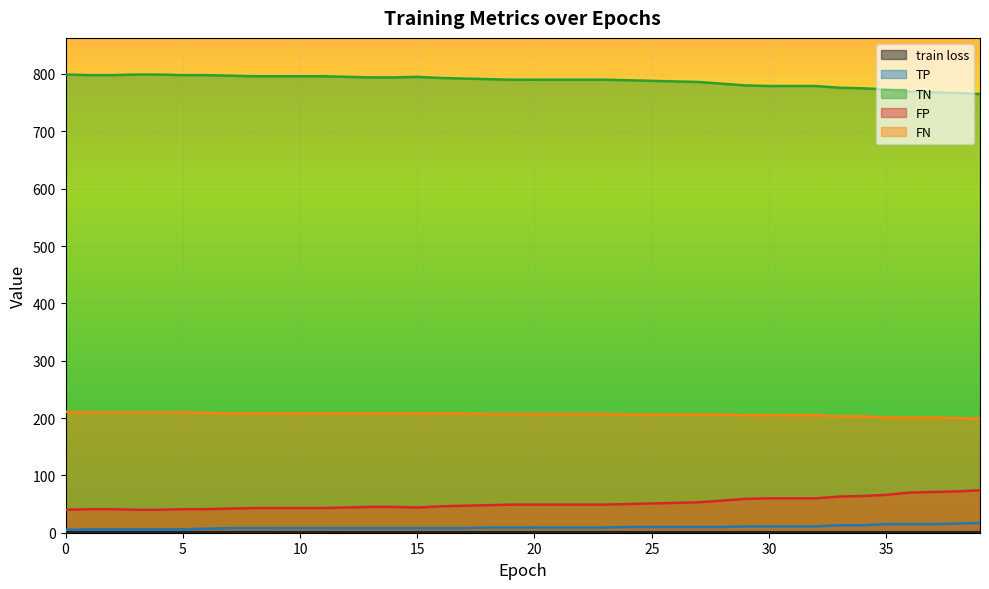

True or false: FN and FP intersect in this chart.

False